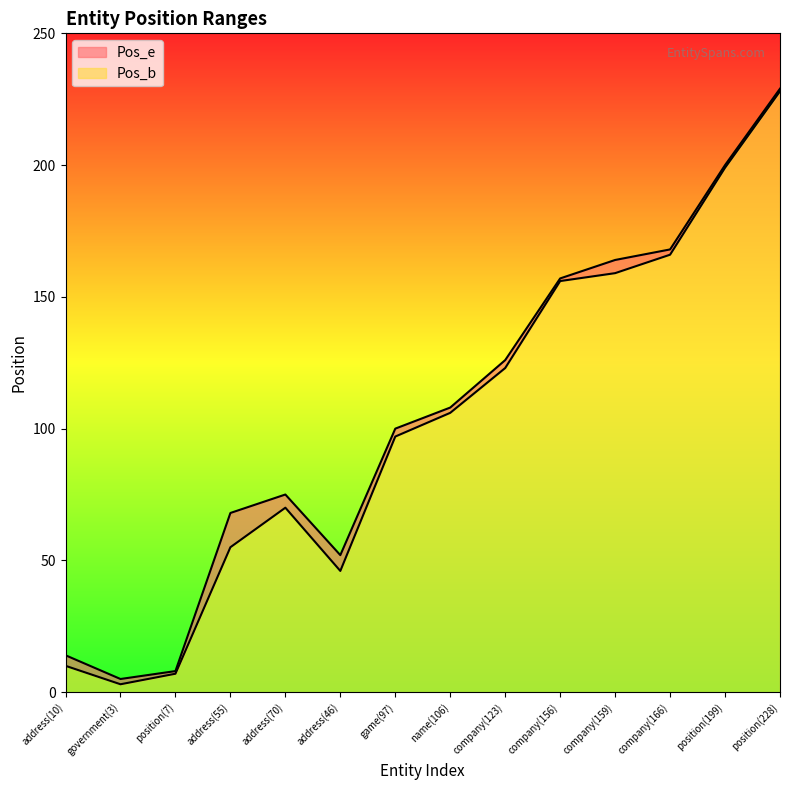

What is the difference between the maximum and minimum values in the Pos_e series?

224